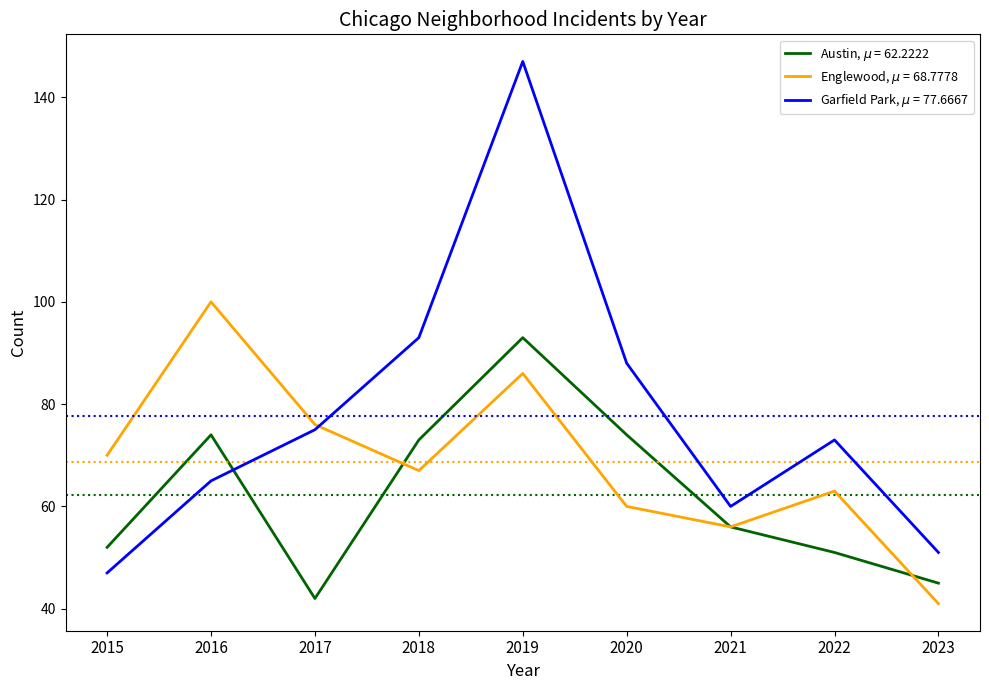

What is the difference between the highest and lowest values at 2018?

26